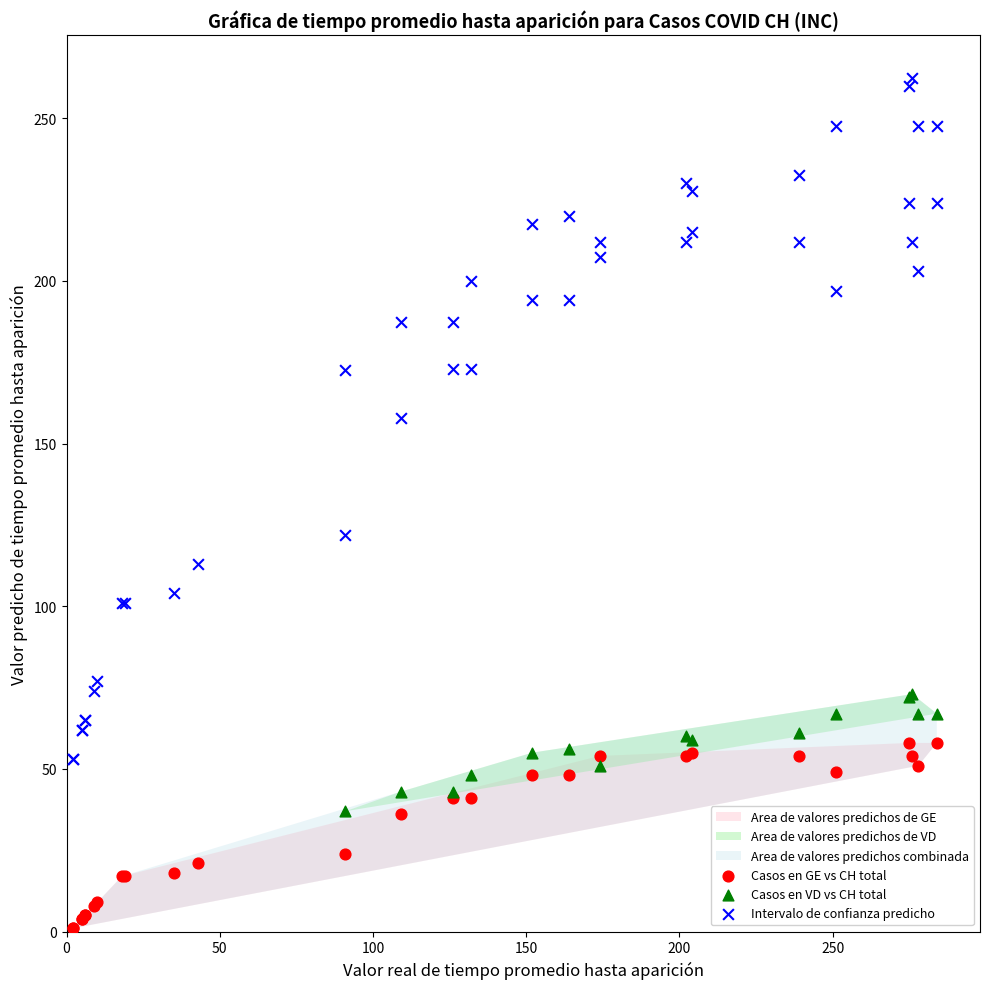

Which series contains the highest Y value?

Intervalo de confianza predicho